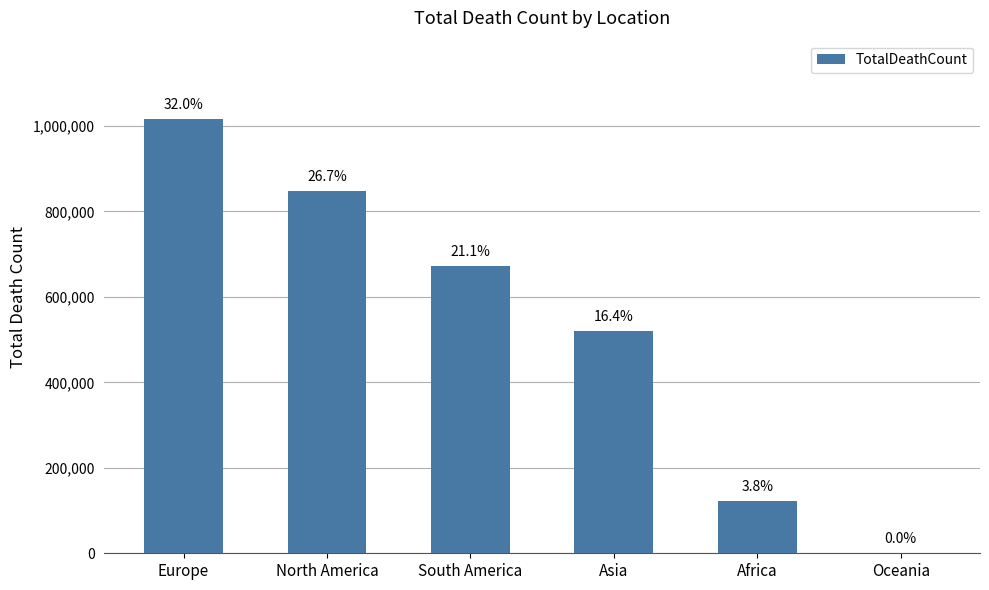

What is the average value?

530034